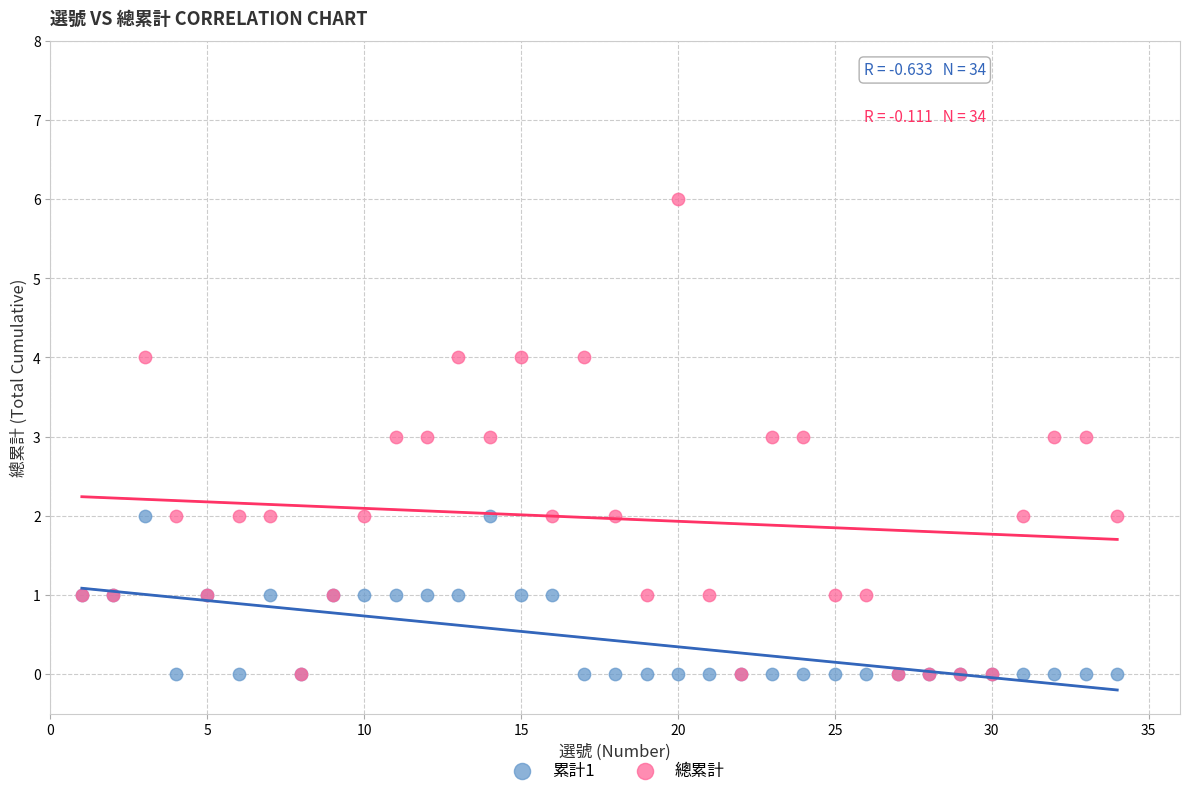

Which series has the widest spread of Y values?

總累計